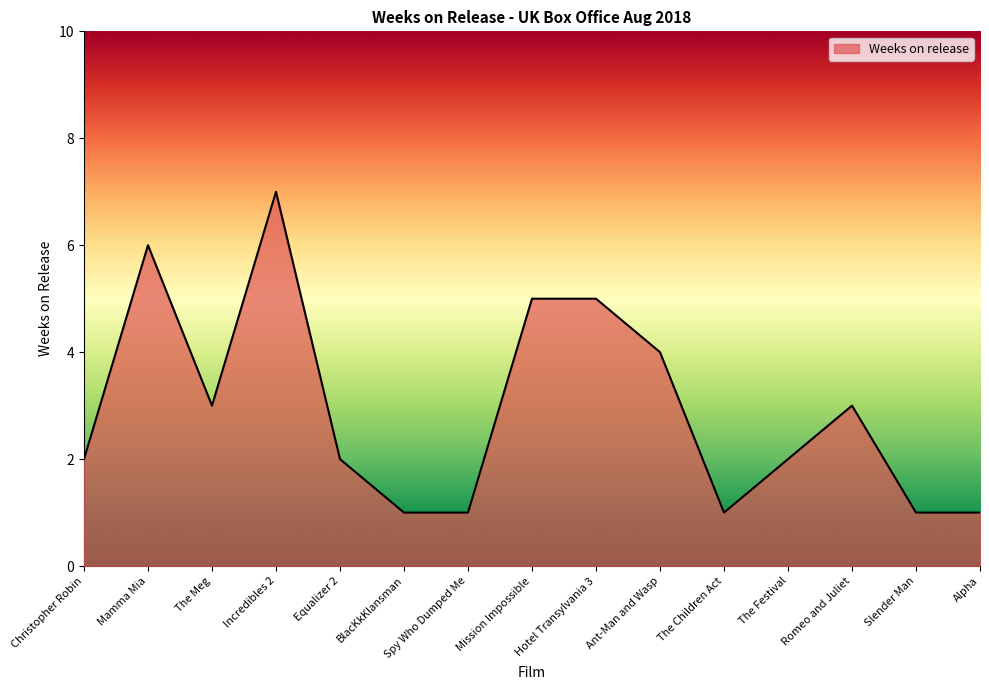

What is the change in value from The Meg to Incredibles 2?

+4